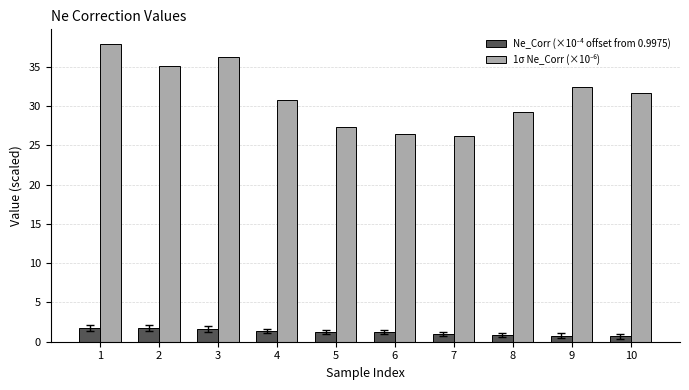

What is the total value across all series at 1?

39.7